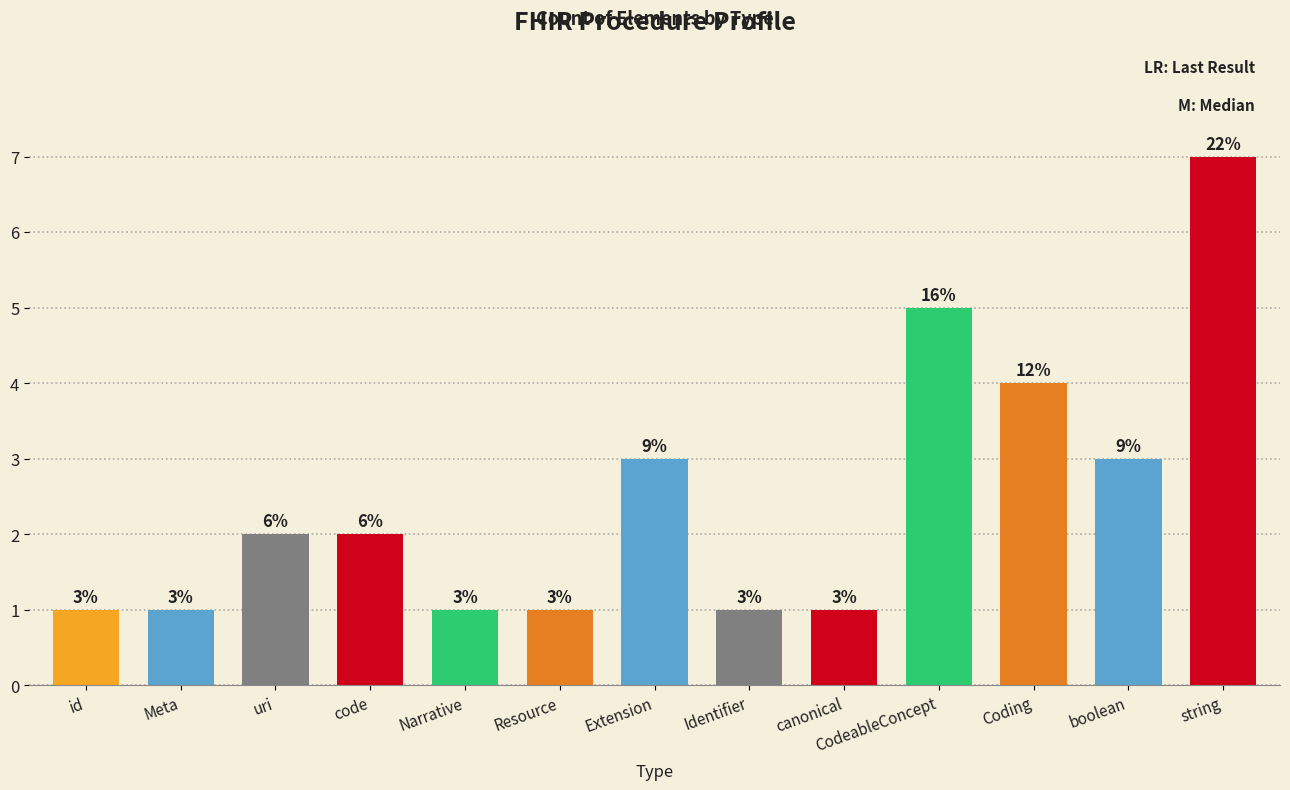

What is the label of the 6th bar from the left?

Resource